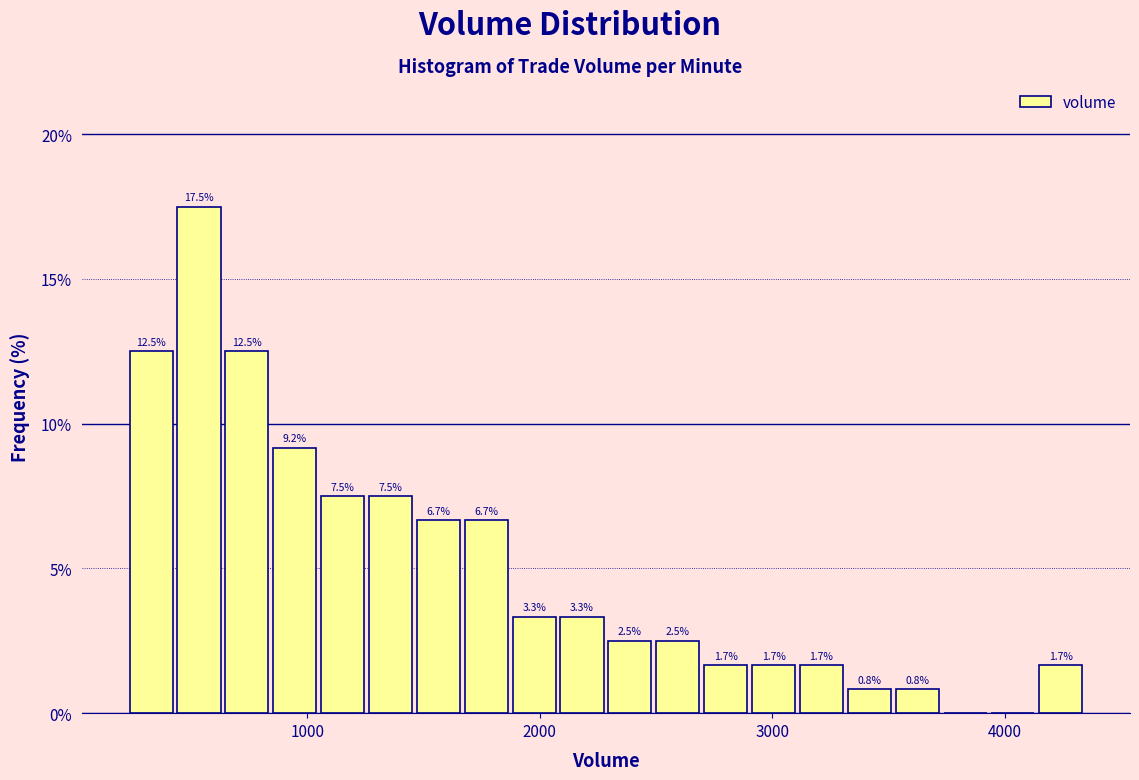

Read against the x-axis, roughly where is the centre of the tallest bar?

500